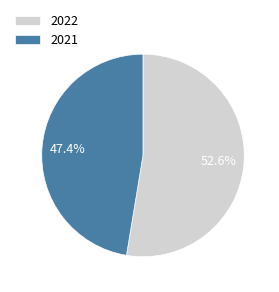

To the nearest percent, what is the combined percentage of 2021 and 2022?

100%